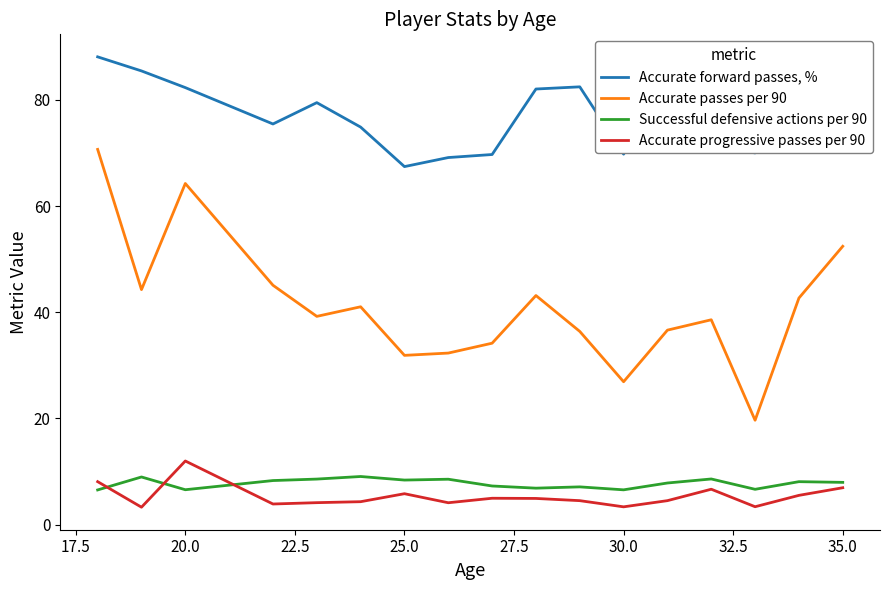

Which series has the largest total across all categories?

Accurate forward passes, %